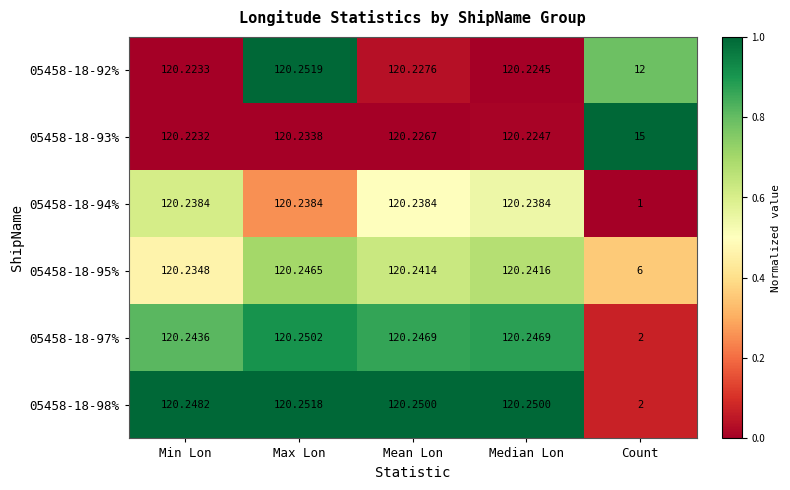

Which series has the largest range (max minus min)?

05458-18-94%